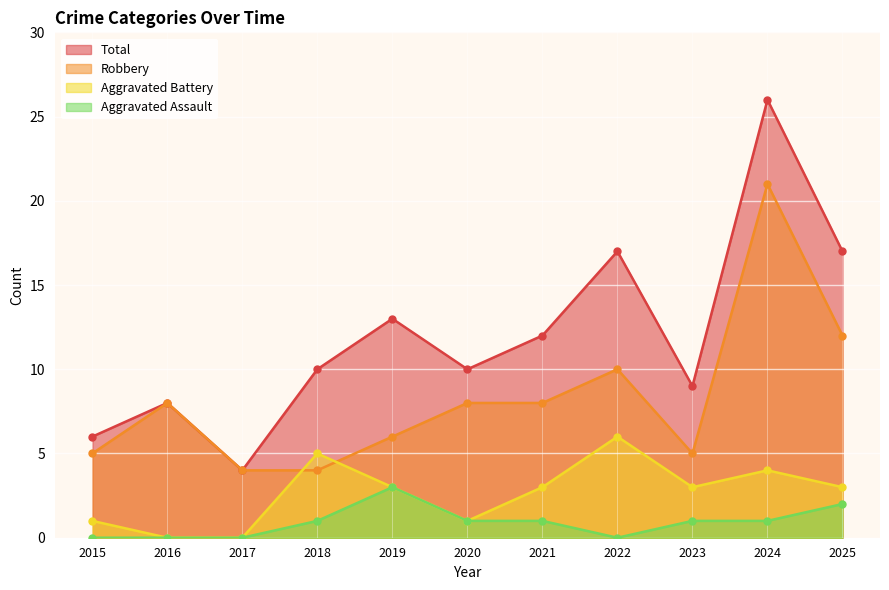

At which category does Aggravated Battery reach its first local peak?

2018